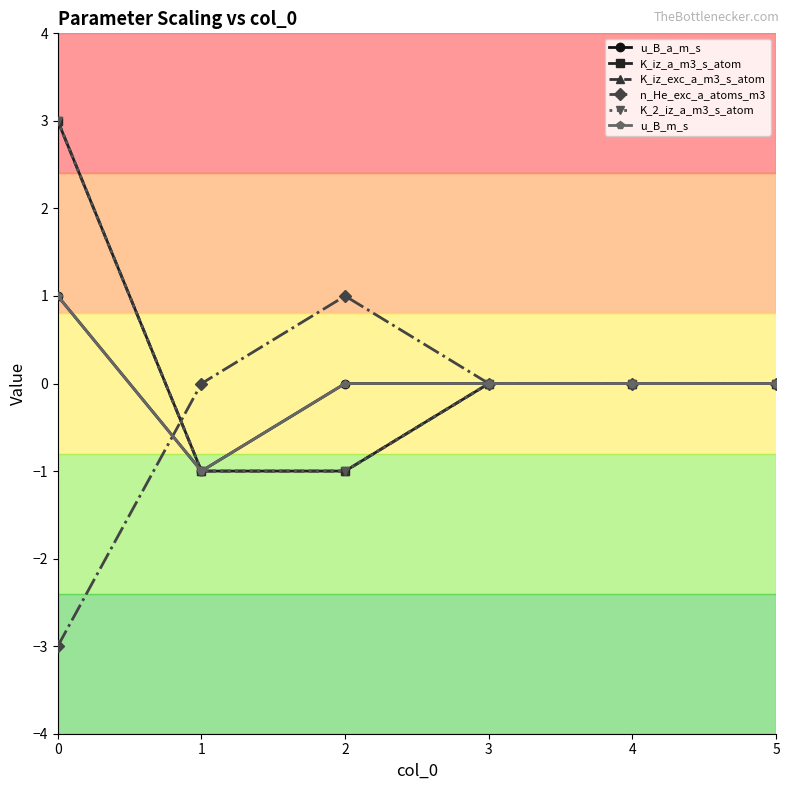

Reading left to right, transcribe all the data shown in this chart.

u_B_a_m_s: 1	-1	0	0	0	0
K_iz_a_m3_s_atom: 3	-1	-1	0	0	0
K_iz_exc_a_m3_s_atom: 3	-1	-1	0	0	0
n_He_exc_a_atoms_m3: -3	0	1	0	0	0
K_2_iz_a_m3_s_atom: 3	-1	-1	0	0	0
u_B_m_s: 1	-1	0	0	0	0